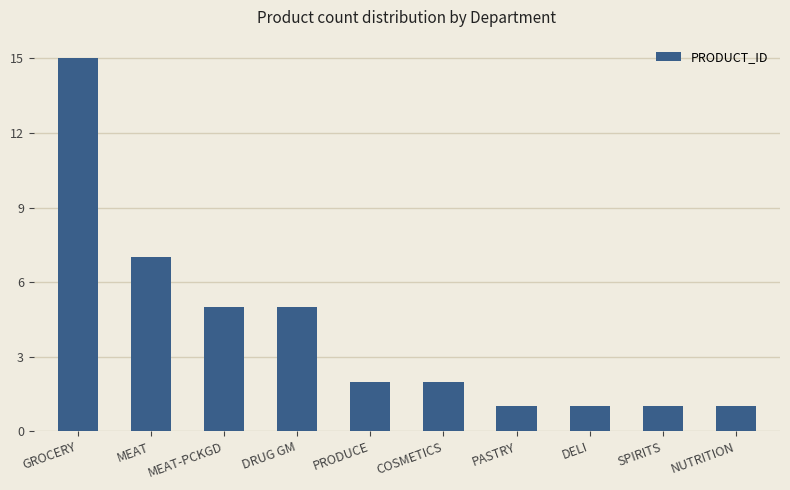

The chart shows a value of 1 at DELI. True or false?

True